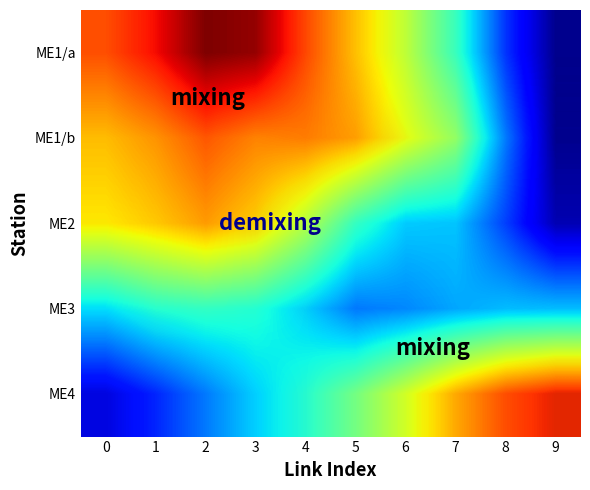

What is the difference between the highest and lowest values at 5?

2.9